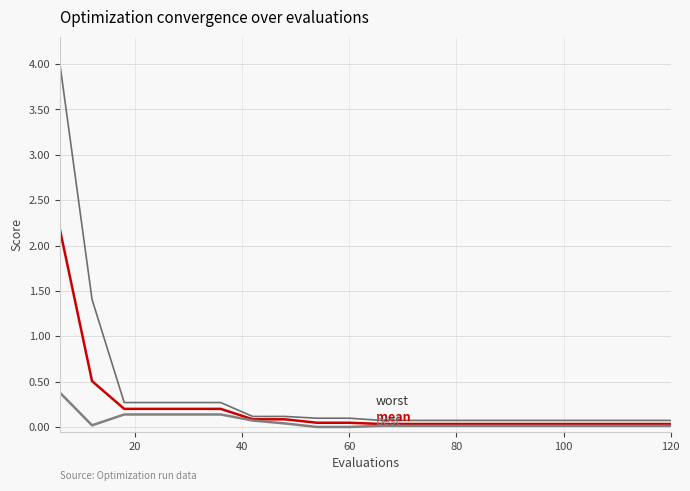

Is this an area chart (filled region under the line)?

No